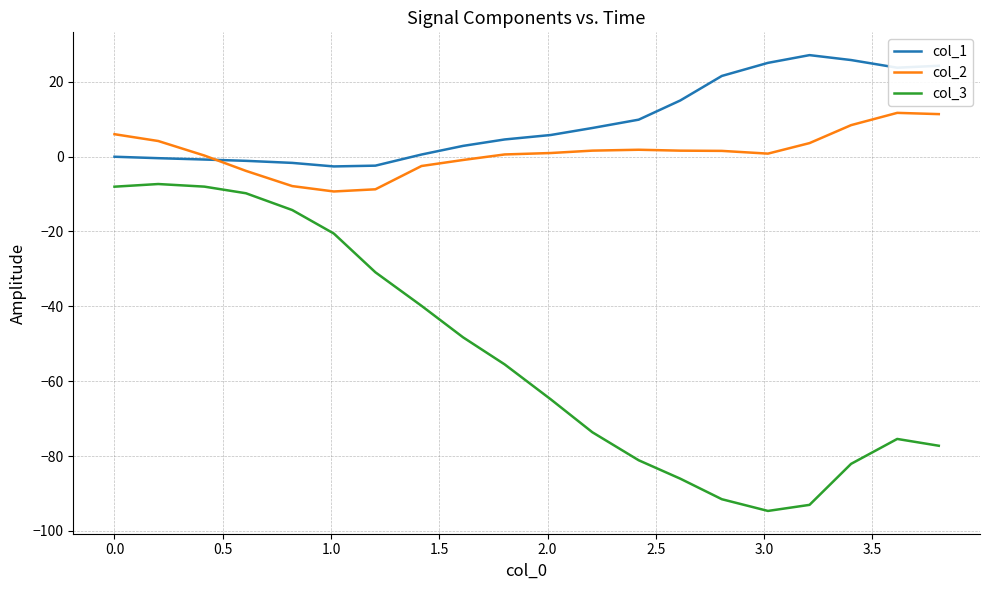

What is the lowest value of the col_2 series?

-9.3